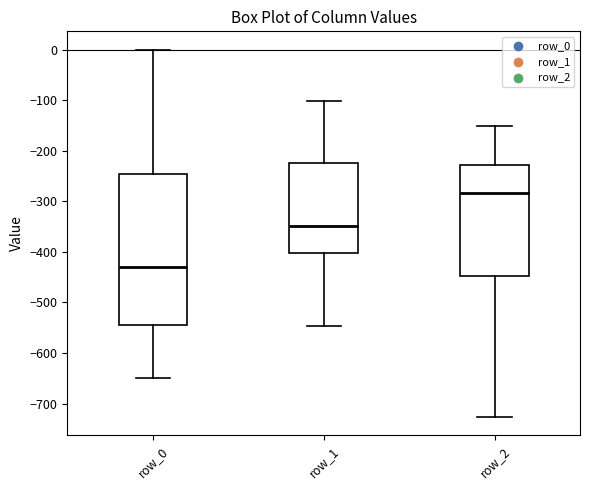

Reading left to right, read every box against the y-axis: the position of its median line, the range the box covers, and the ends of its whiskers. The values are not printed on the chart, so give them approximately, as read against the axis.

row_0: median -430, box -540 to -250, whiskers -650 to 0
row_1: median -350, box -400 to -220, whiskers -550 to -100
row_2: median -280, box -450 to -230, whiskers -730 to -150